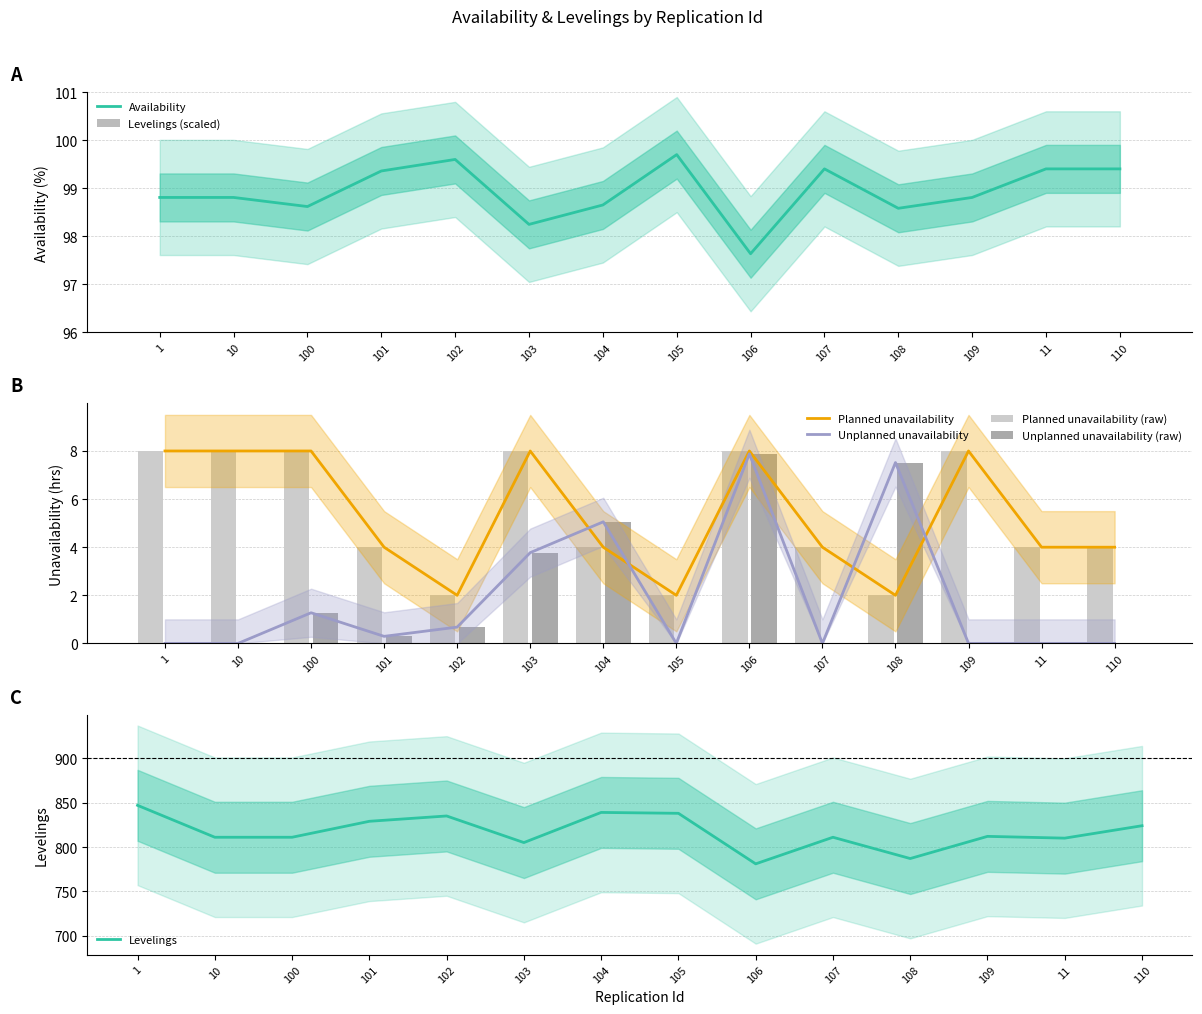

Where is Availability nearest to the value 98?

103